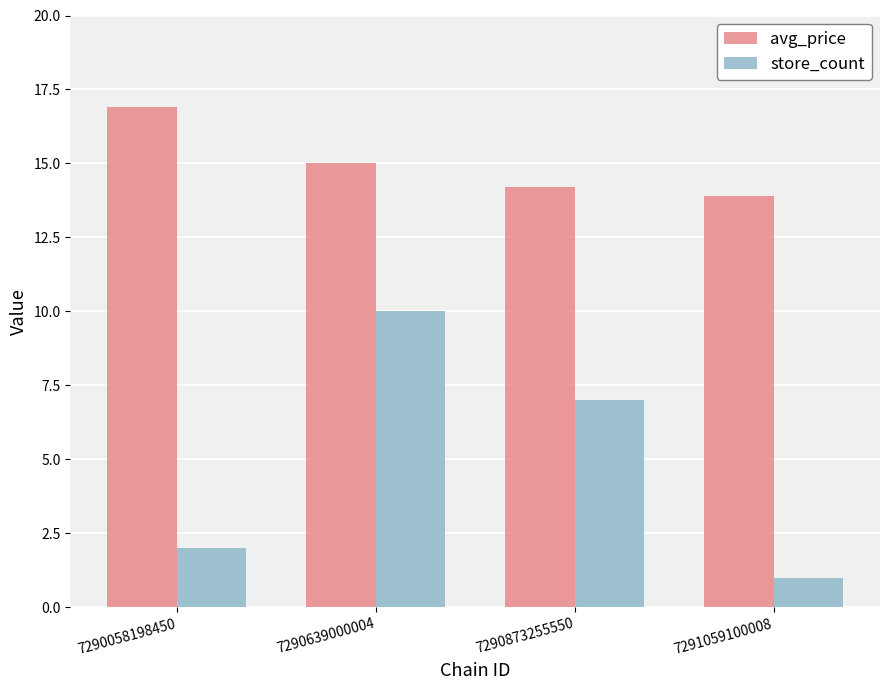

At which category does the chart reach its minimum across all series?

7291059100008